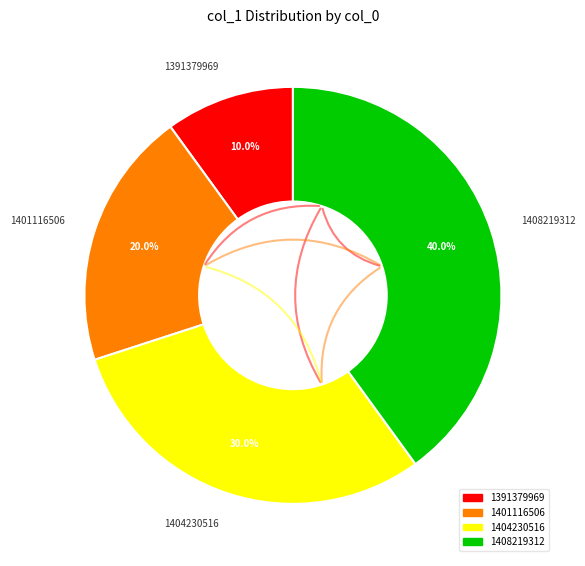

To the nearest percent, what is the difference between the largest and smallest slice percentages?

30%